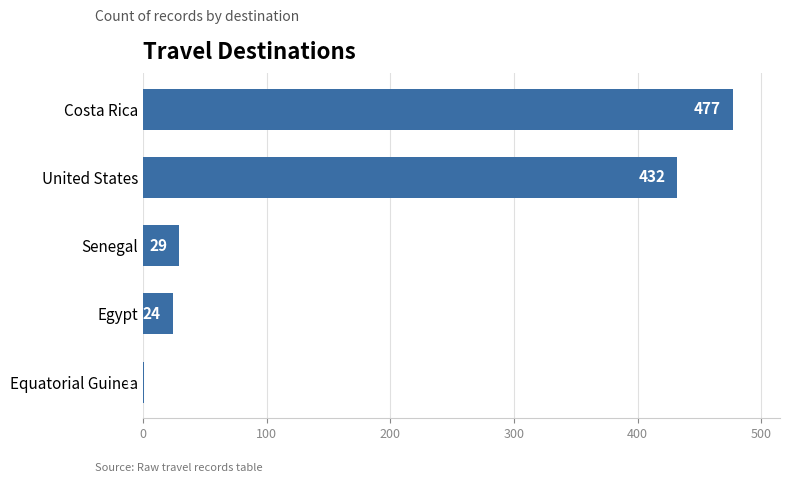

What is the greatest value displayed?

477